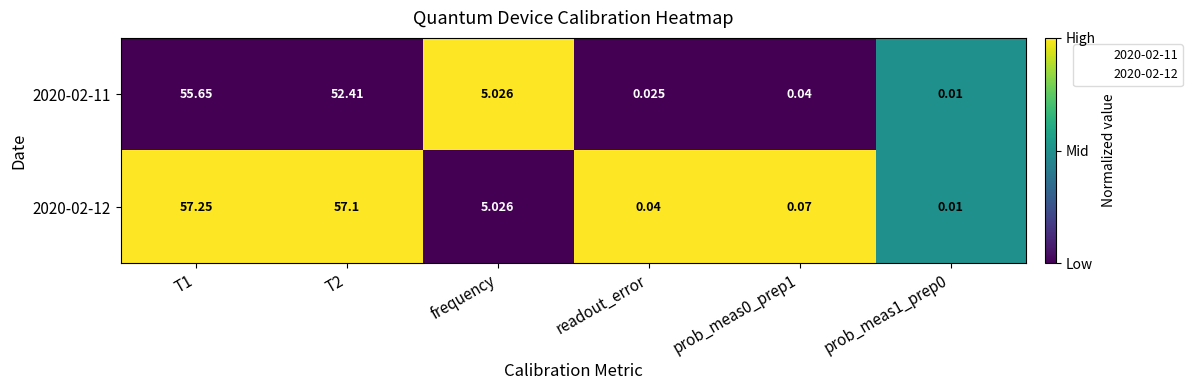

What is the total value across all series at frequency?

10.1